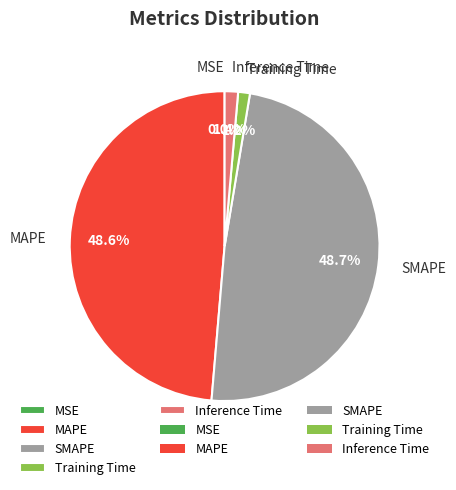

Is there any slice that represents more than half of the pie?

No